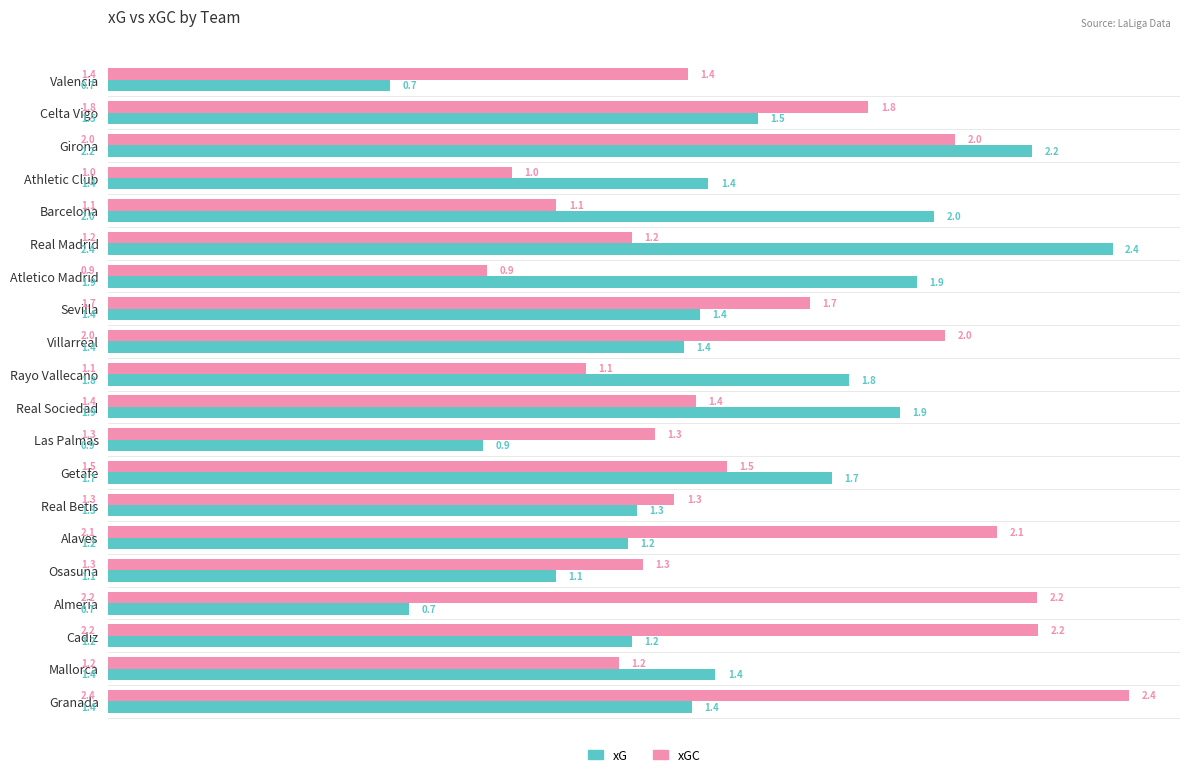

What is the maximum value for xGC?

2.4